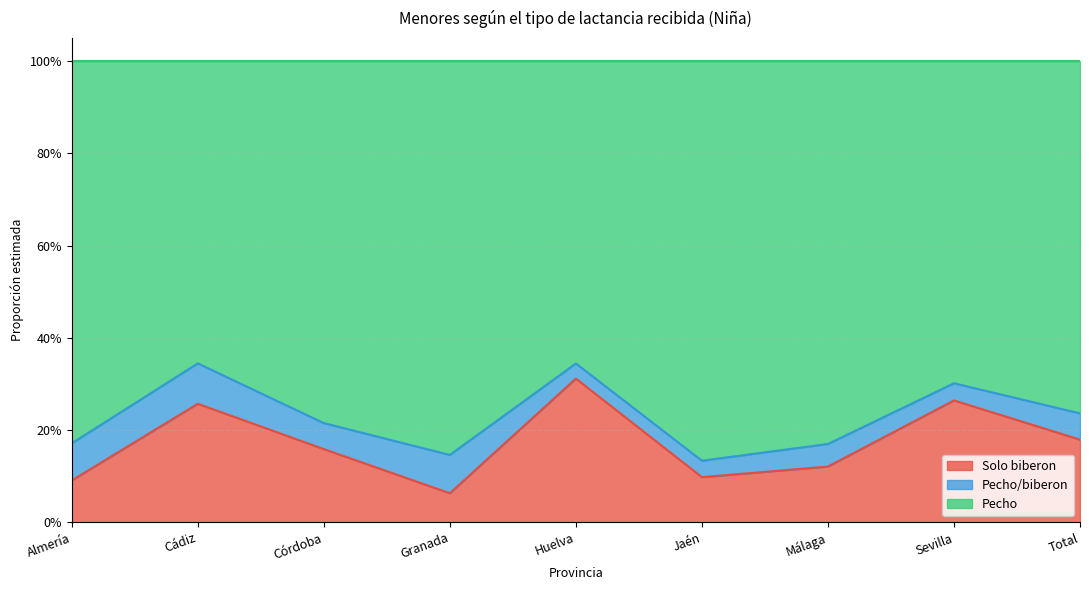

True or false: Pecho has a value of 0.2 at Jaén.

False